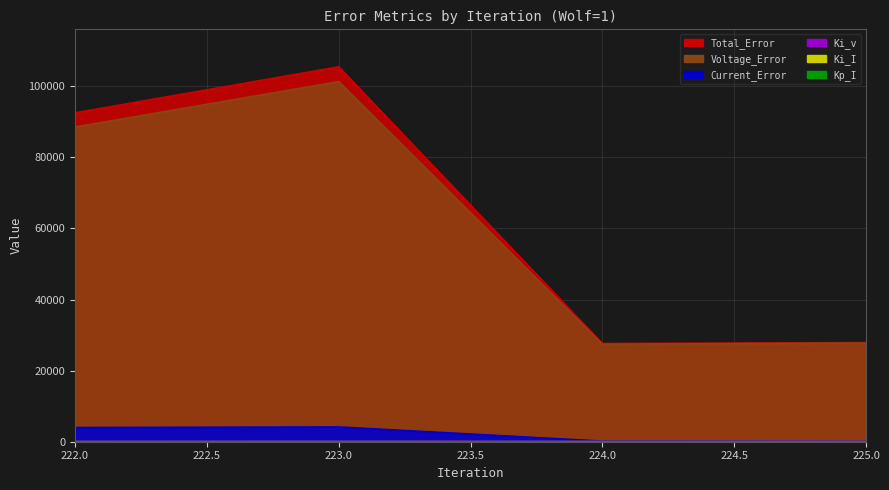

Rank the categories by Total_Error value from lowest to highest.

224, 225, 222, 223